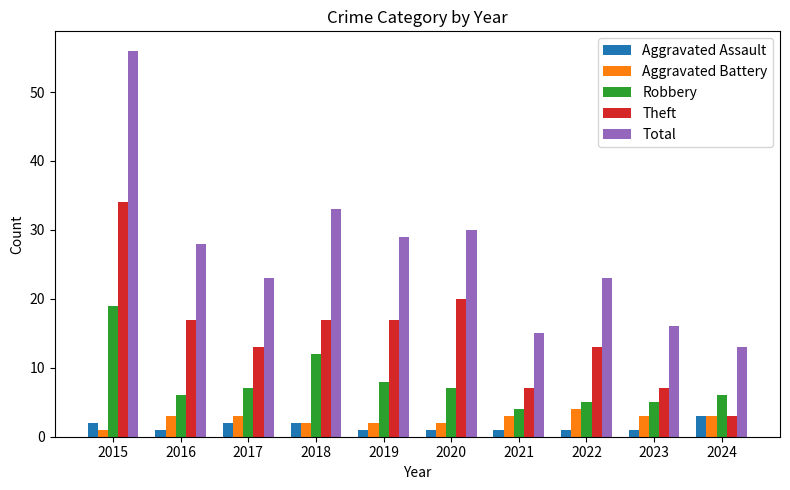

Is the value of Total at 2024 greater than the value of Aggravated Assault at 2016?

Yes